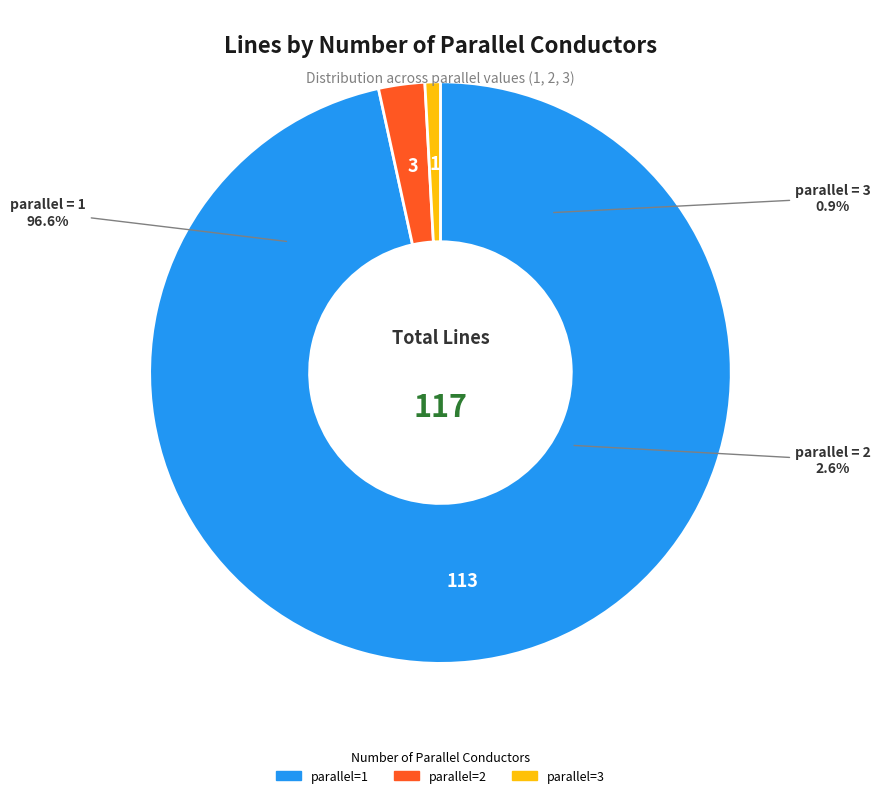

True or false: 1 accounts for 99% of the total.

False